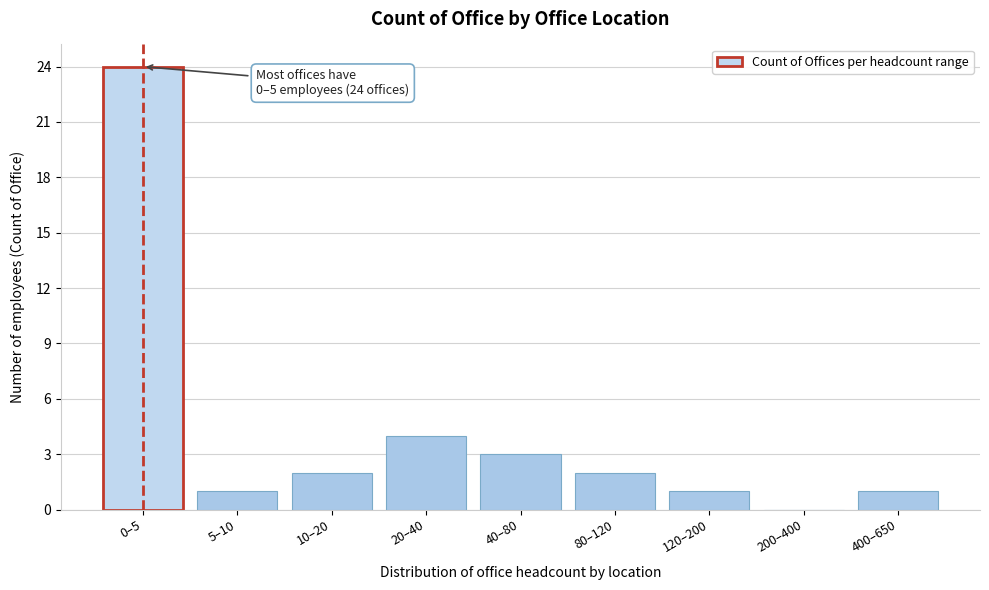

Reading left to right, transcribe all the data shown in this chart.

0–5=24	5–10=1	10–20=2	20–40=4	40–80=3	80–120=2	120–200=1	200–400=0	400–650=1